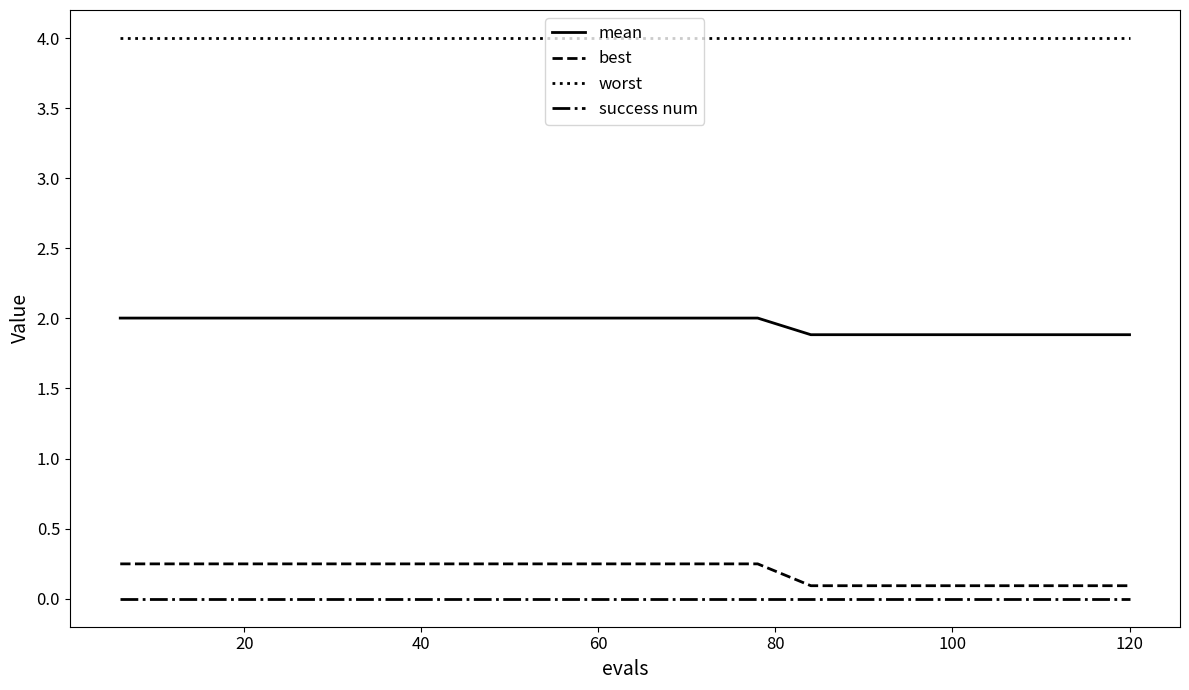

What is the highest value of the worst series?

4.0